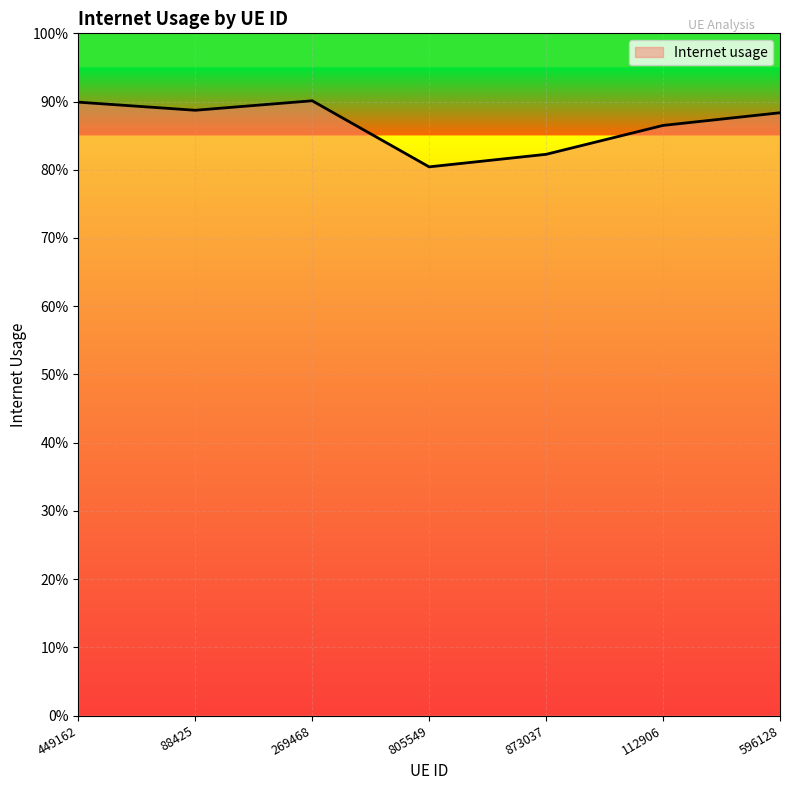

True or false: there are more than 2 points higher than both neighbors.

False